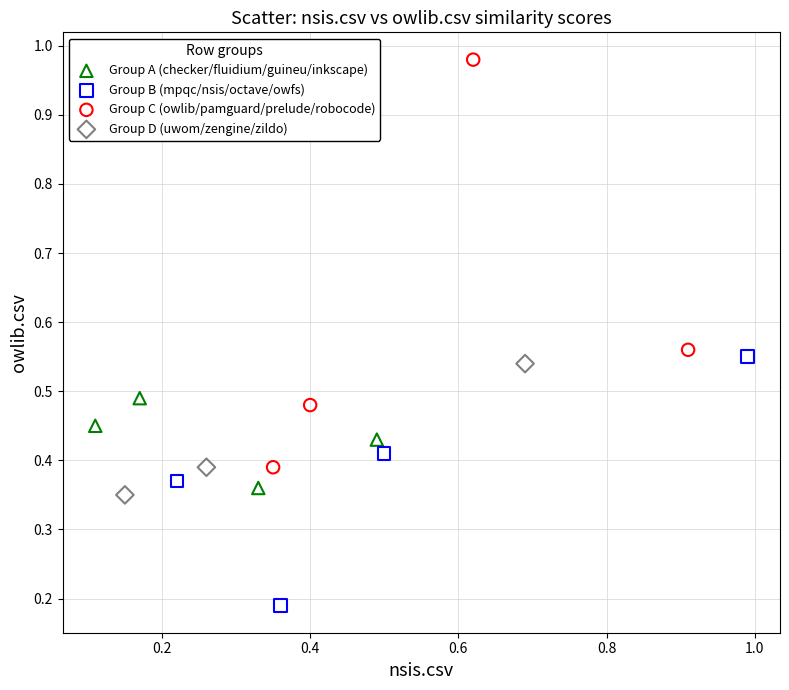

Which series has the widest spread of Y values?

Group C (owlib/pamguard/prelude/robocode)